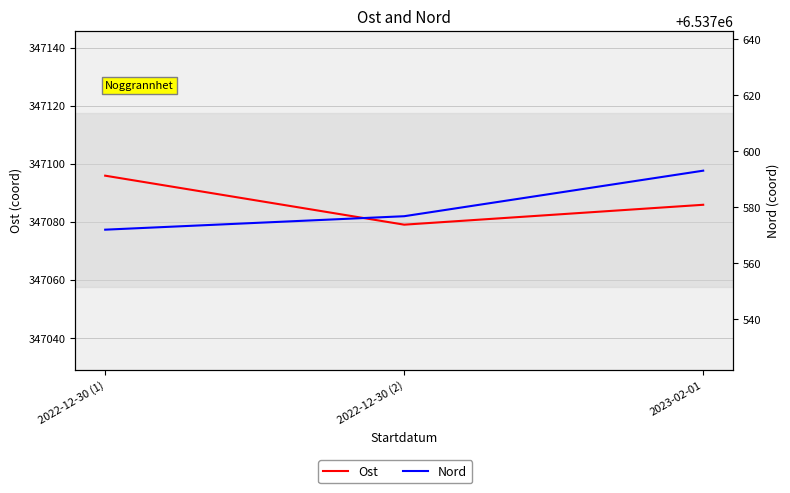

What is the difference between the maximum and second lowest values in the Ost series?

10.0